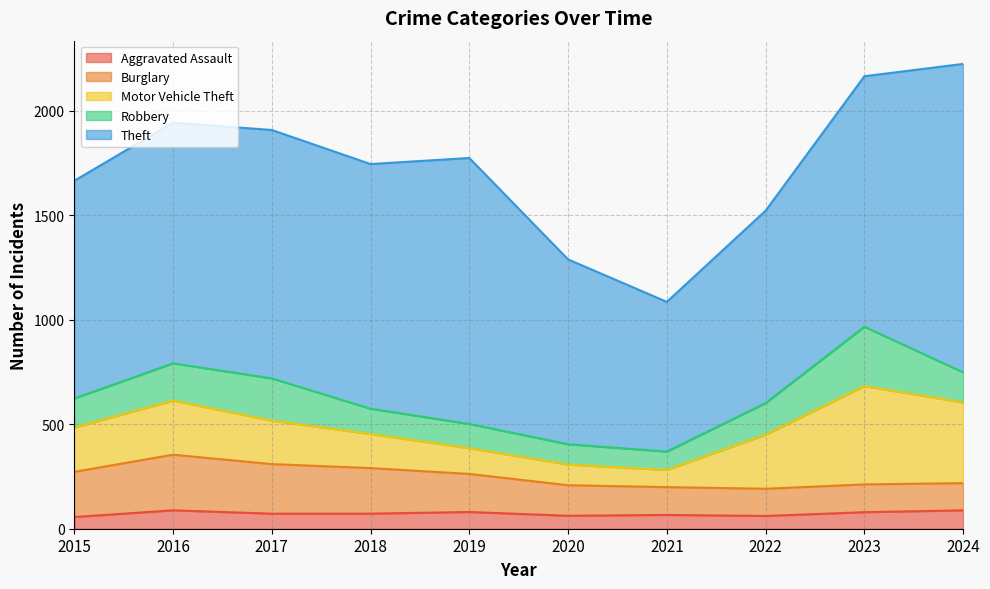

What are all the series names shown in the legend?

Aggravated Assault, Burglary, Motor Vehicle Theft, Robbery, Theft